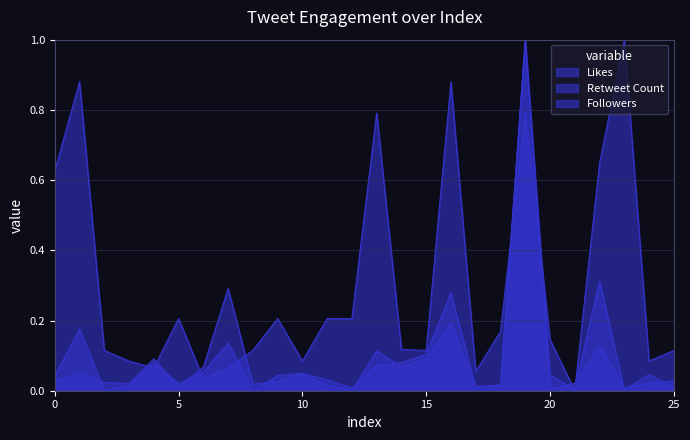

How many distinct data groups are displayed?

3